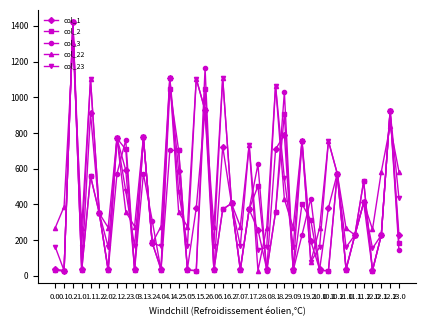

Is it true that col_2 equals 524.4 at 9.1?

False